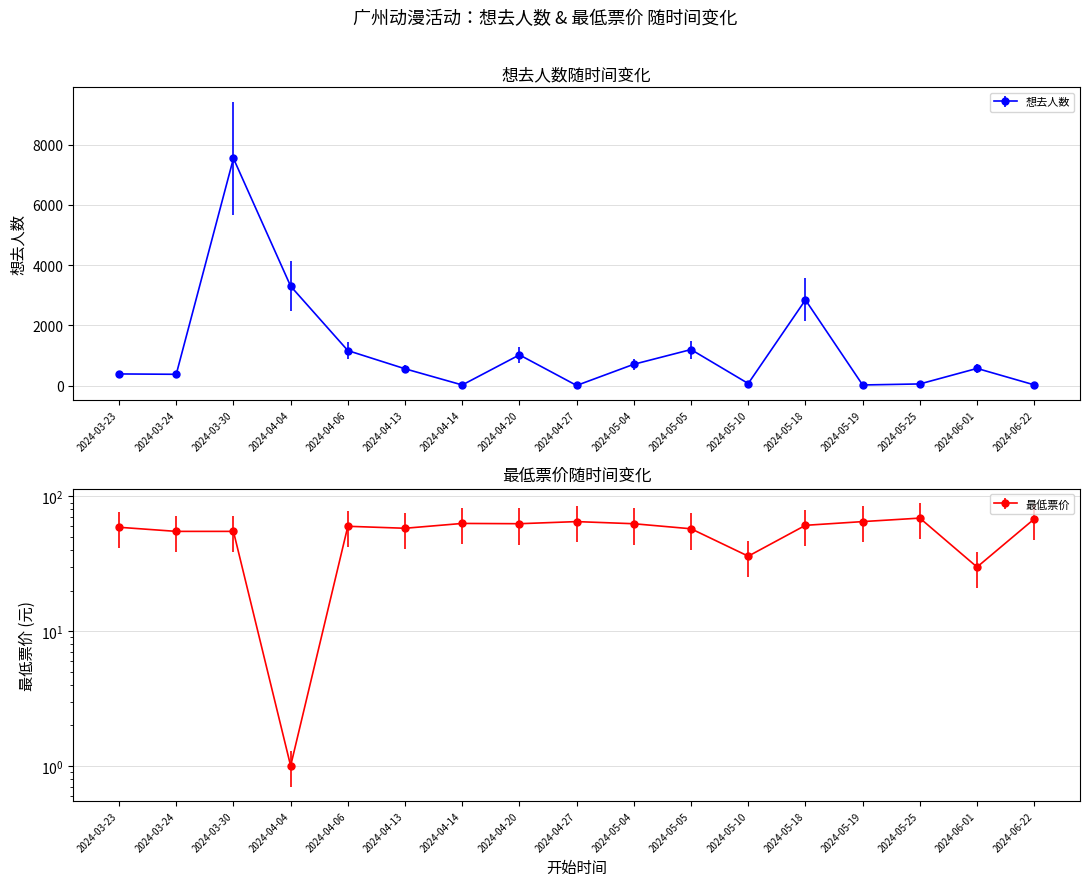

What is the difference between the second highest and minimum values in the 想去人数 series?

3294